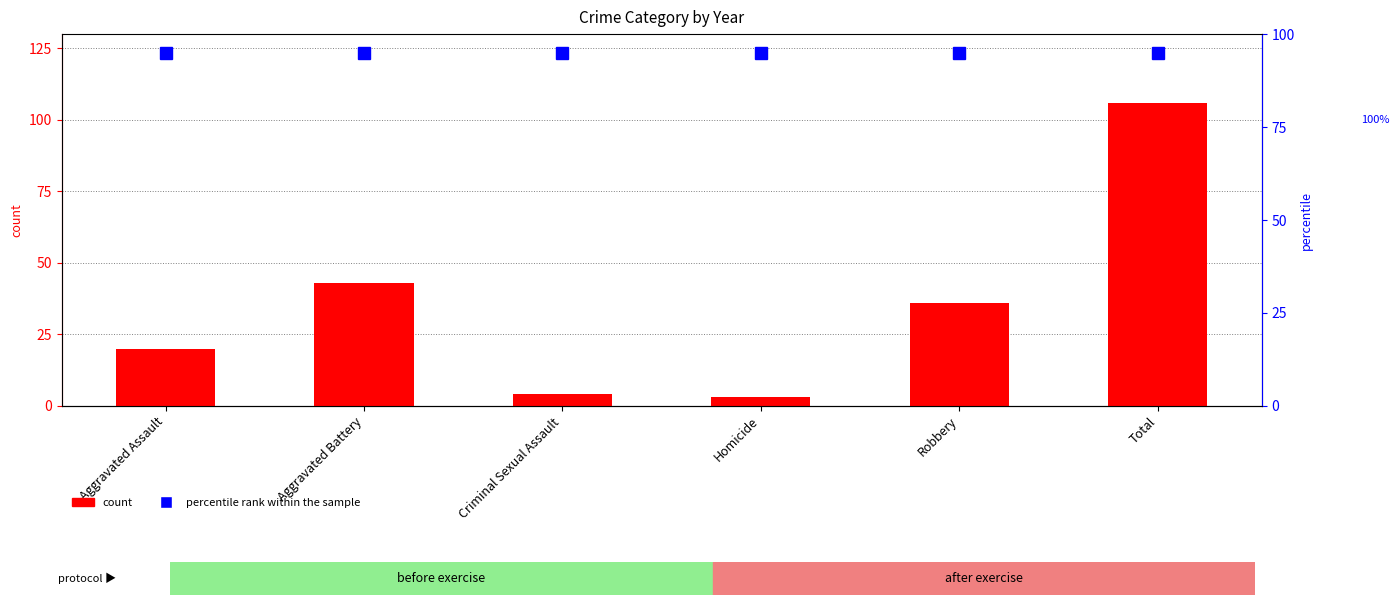

Does the chart contain any negative values?

No